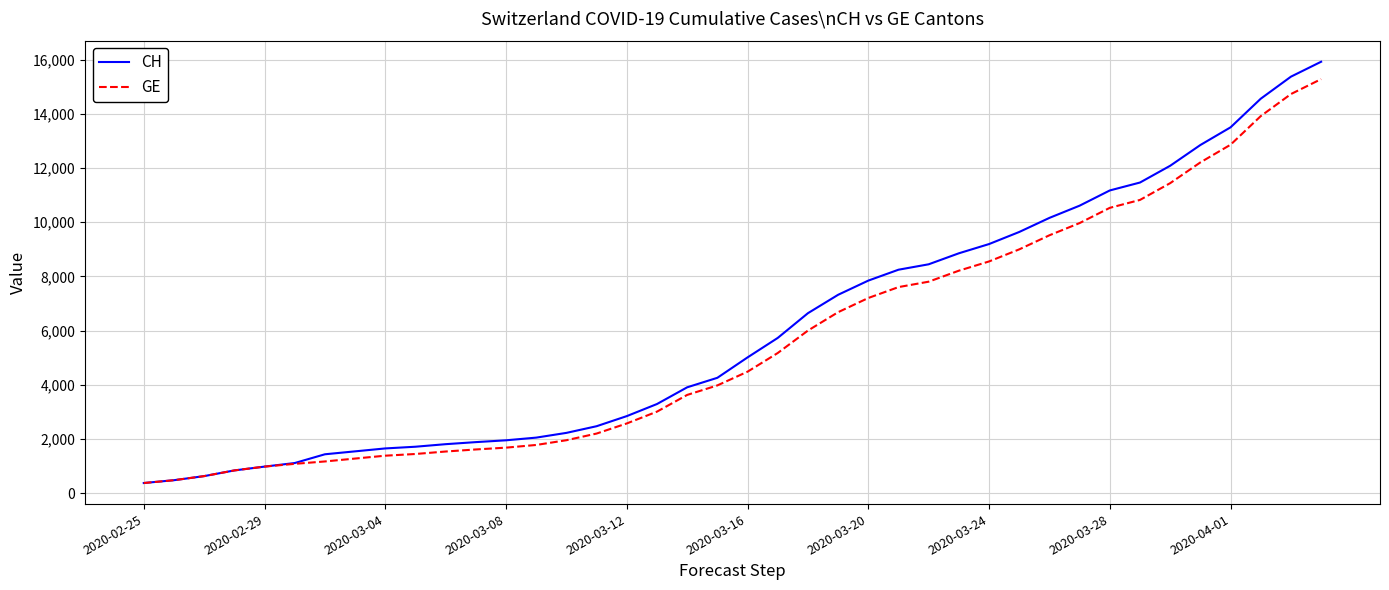

Which series has the largest range (max minus min)?

CH